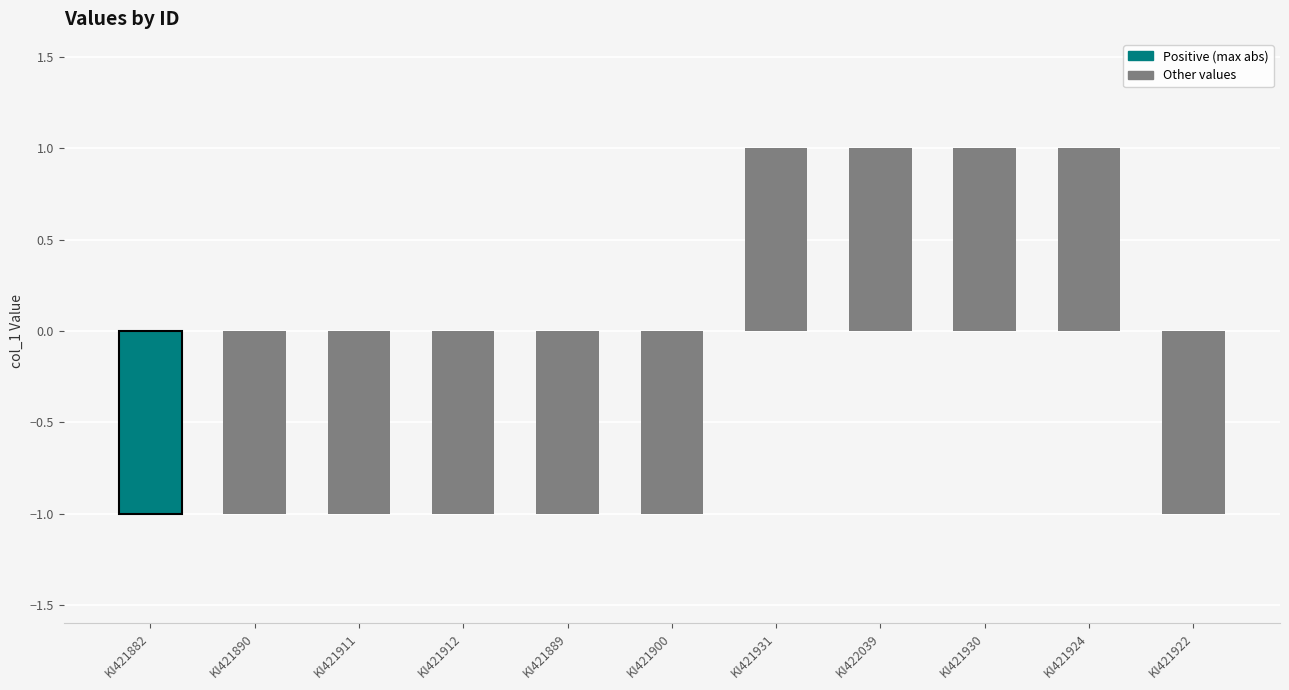

What is the maximum value shown in the chart?

1